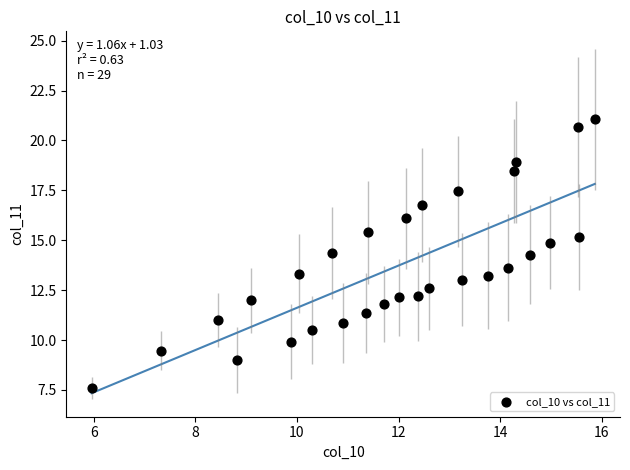

What is the range of Y values (max minus min)?

13.5